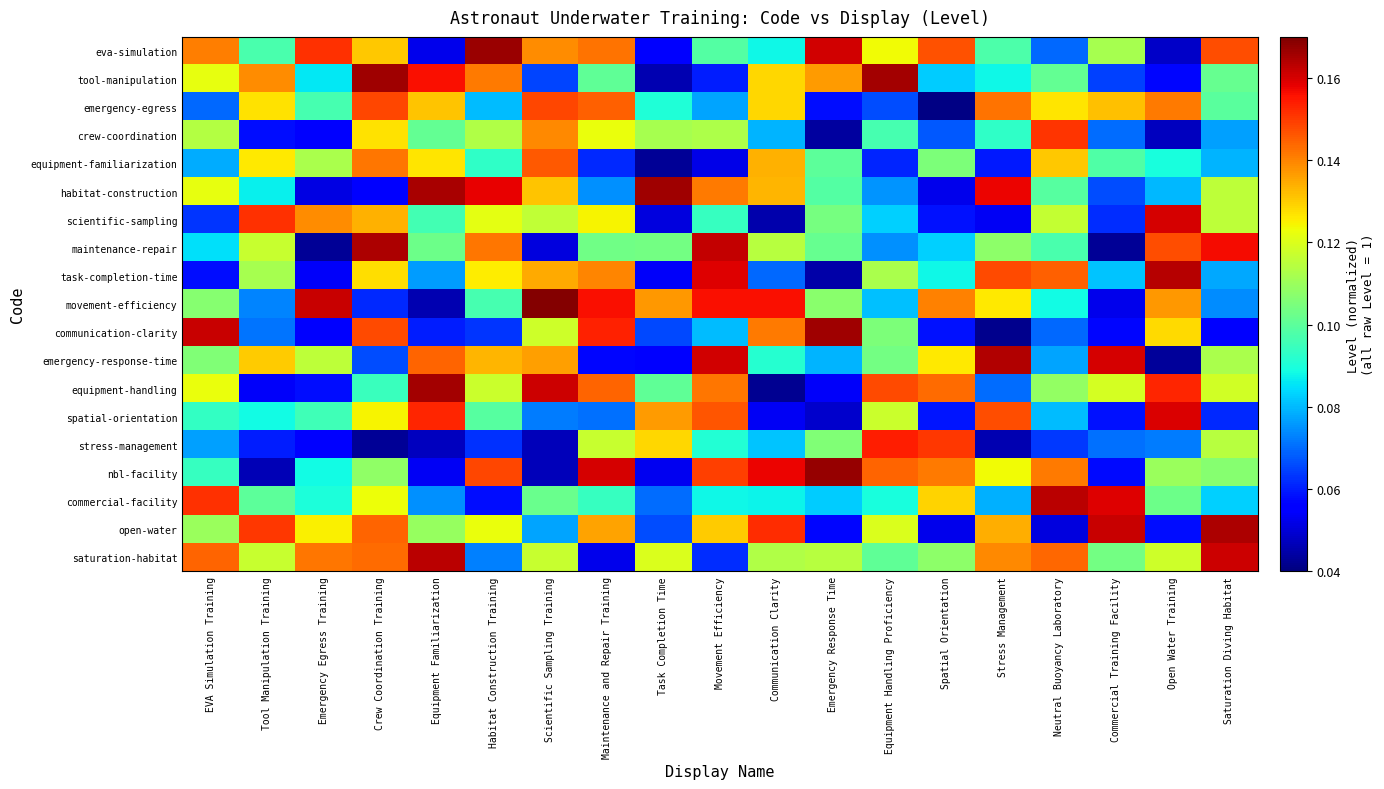

Rank the series at Communication Clarity from highest to lowest value.

nbl-facility, movement-efficiency, open-water, communication-clarity, equipment-familiarization, habitat-construction, tool-manipulation, emergency-egress, maintenance-repair, saturation-habitat, emergency-response-time, eva-simulation, commercial-facility, stress-management, crew-coordination, task-completion-time, spatial-orientation, scientific-sampling, equipment-handling